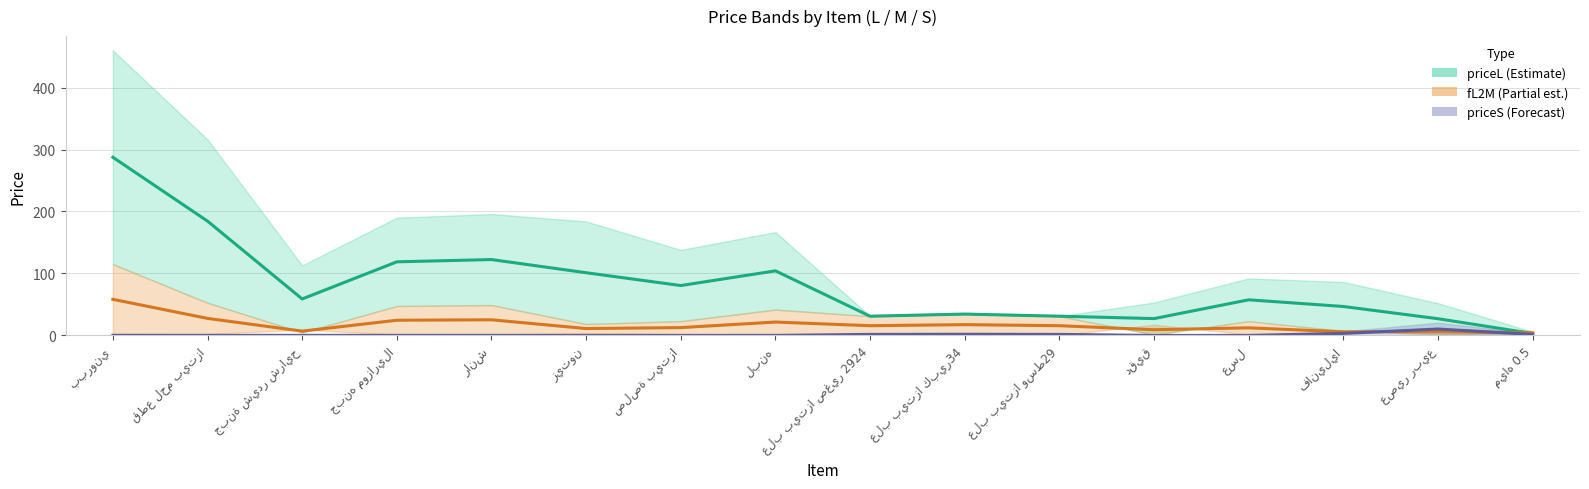

How many lines are shown in the chart?

3